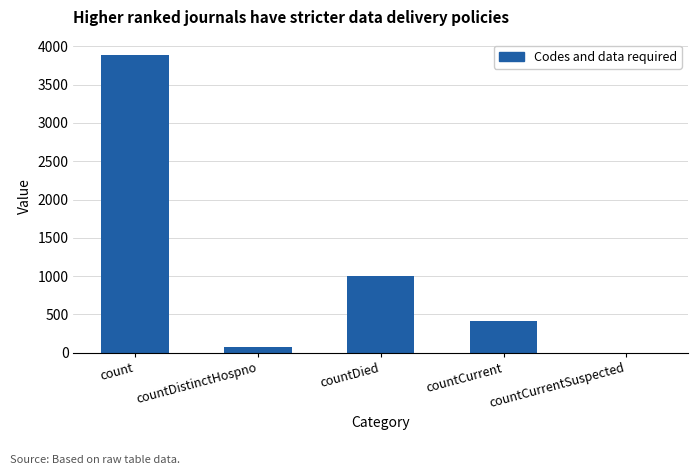

The chart shows a value of 0 at countCurrentSuspected. True or false?

True